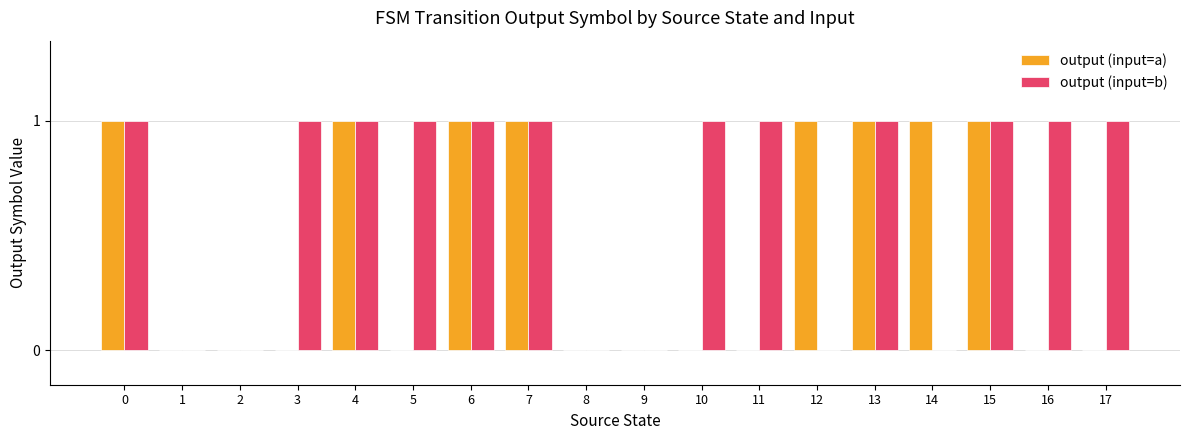

Are the bars grouped side by side (vs. stacked)?

Yes